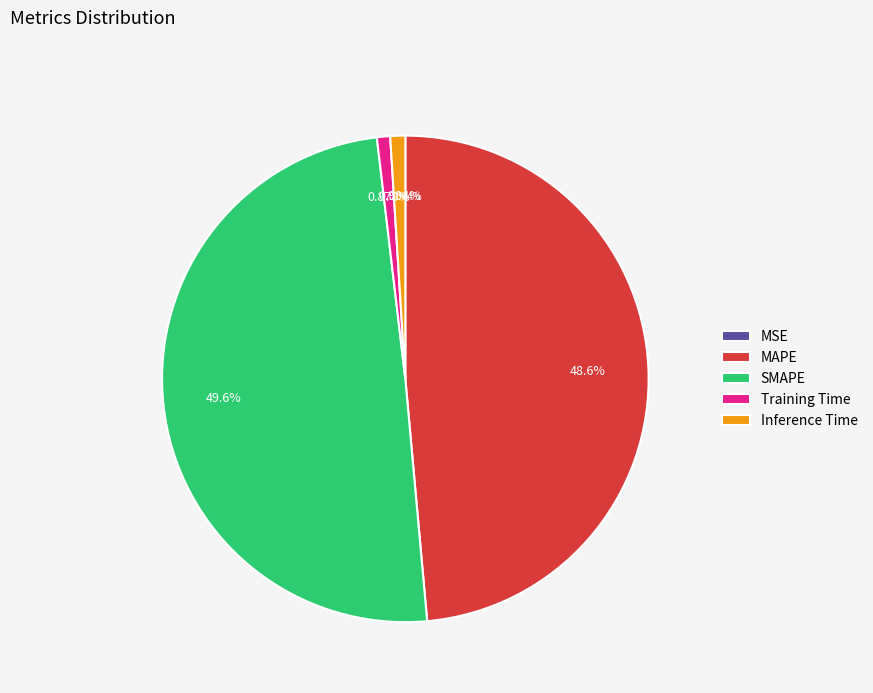

To the nearest percent, what is the difference between the largest and smallest slice percentages?

50%